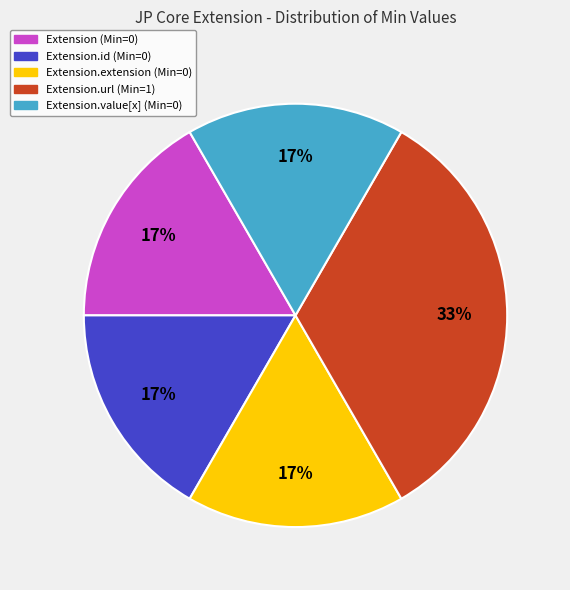

To the nearest percent, what is the average slice percentage?

20%